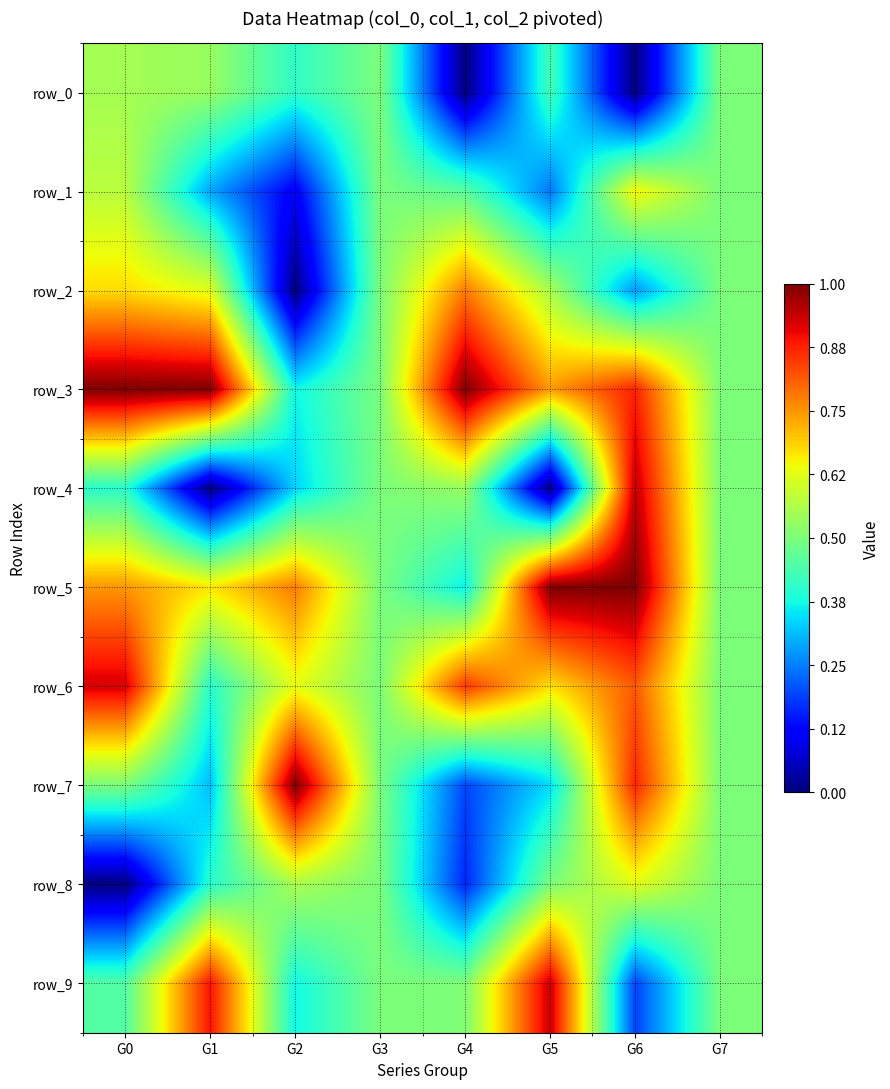

Which series has the largest total across all categories?

row_3